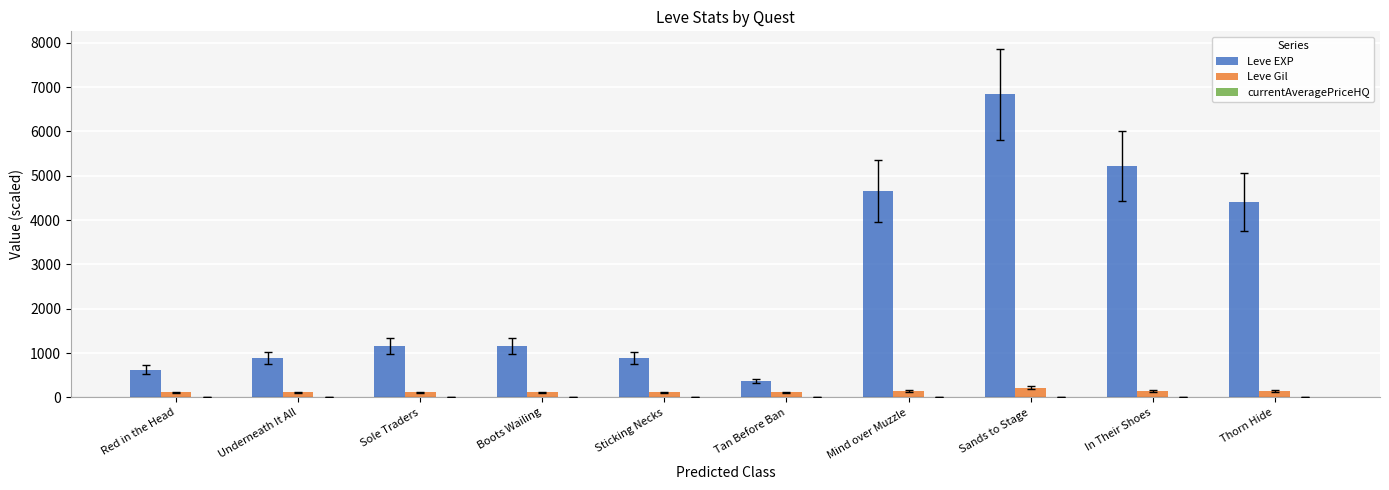

What is the difference between the Leve EXP values at Sole Traders and Mind over Muzzle?

3500.0